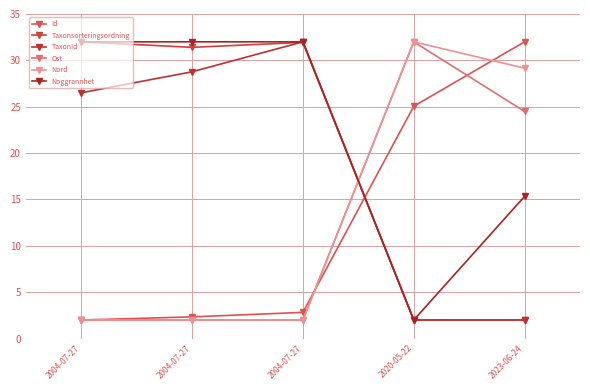

What are all the series names shown in the legend?

Id, Taxonsorteringsordning, TaxonId, Ost, Nord, Noggrannhet